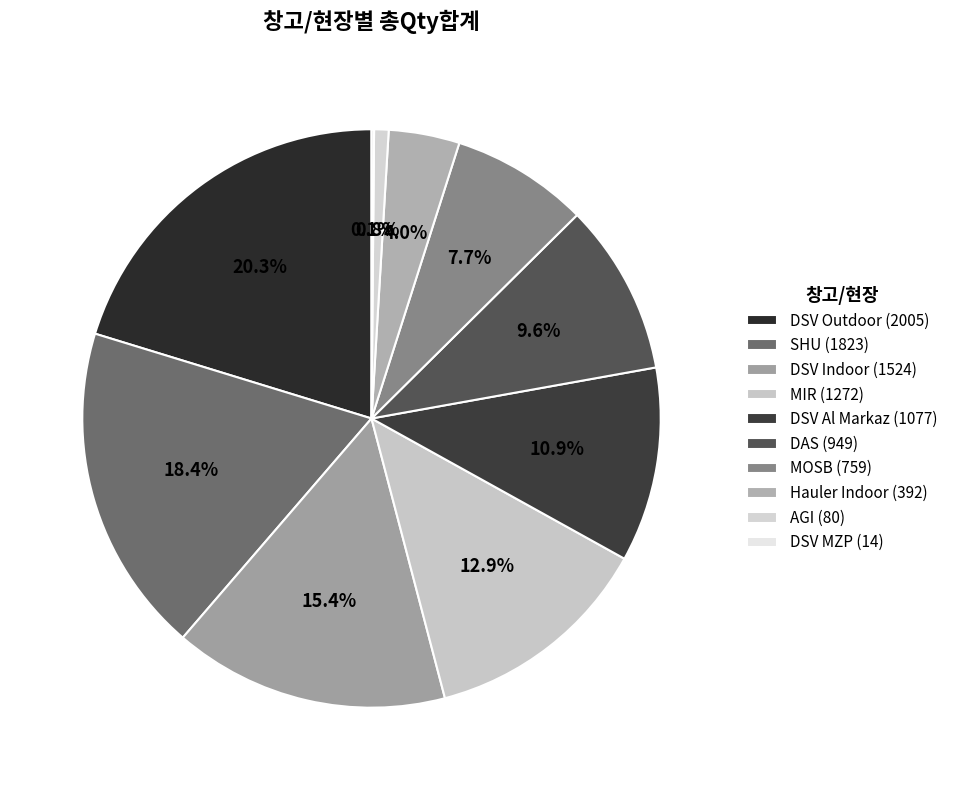

Do DSV Outdoor and DAS together represent more than half of the pie?

No